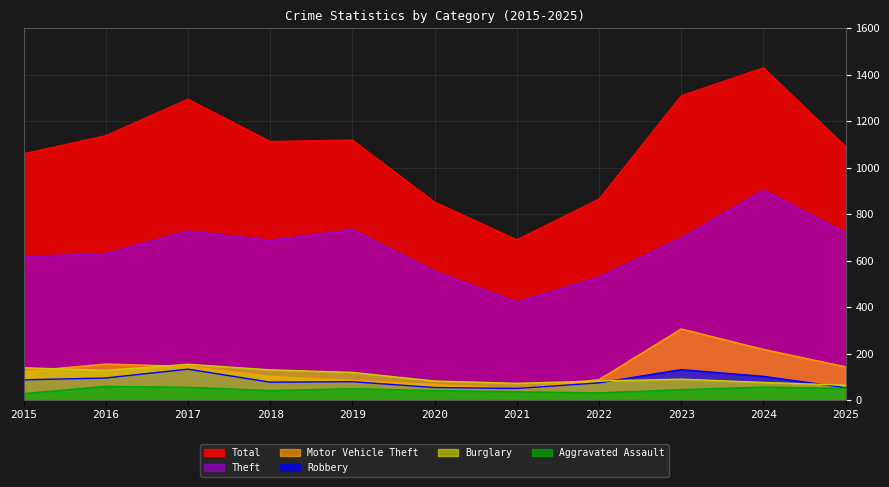

Between 2016 and 2018, which series saw the biggest shift?

Theft